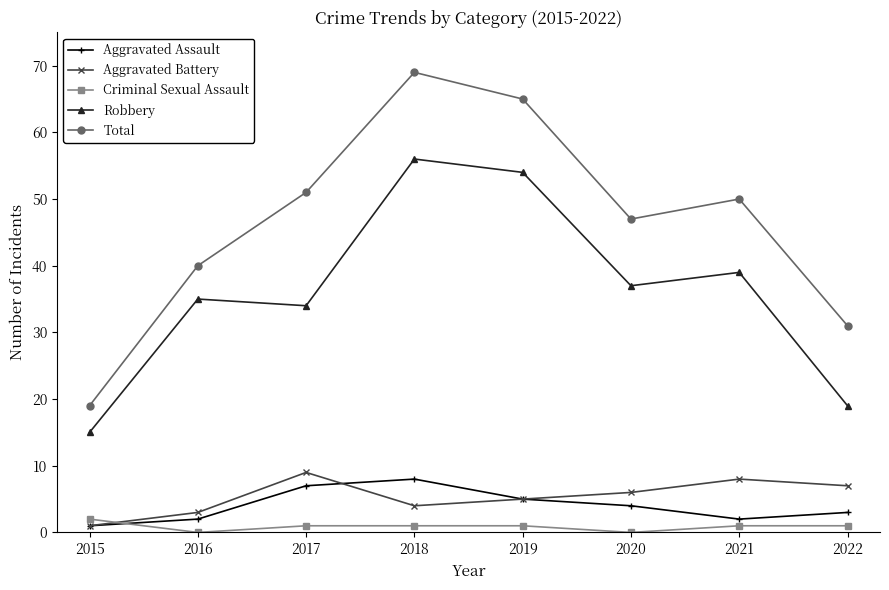

What are all the series names shown in the legend?

Aggravated Assault, Aggravated Battery, Criminal Sexual Assault, Robbery, Total